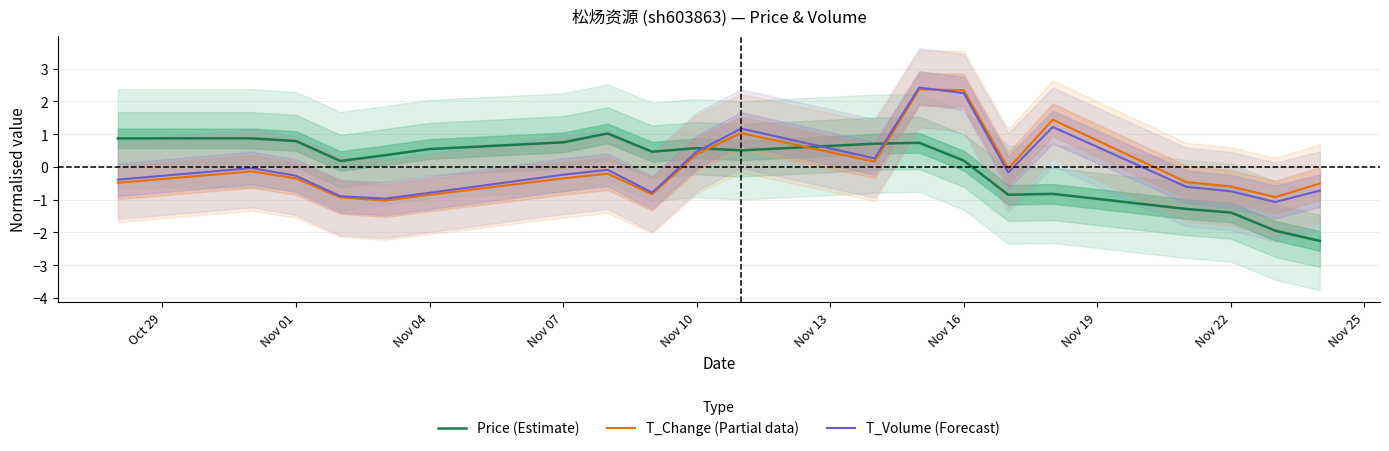

Is this an area chart (filled region under the line)?

No